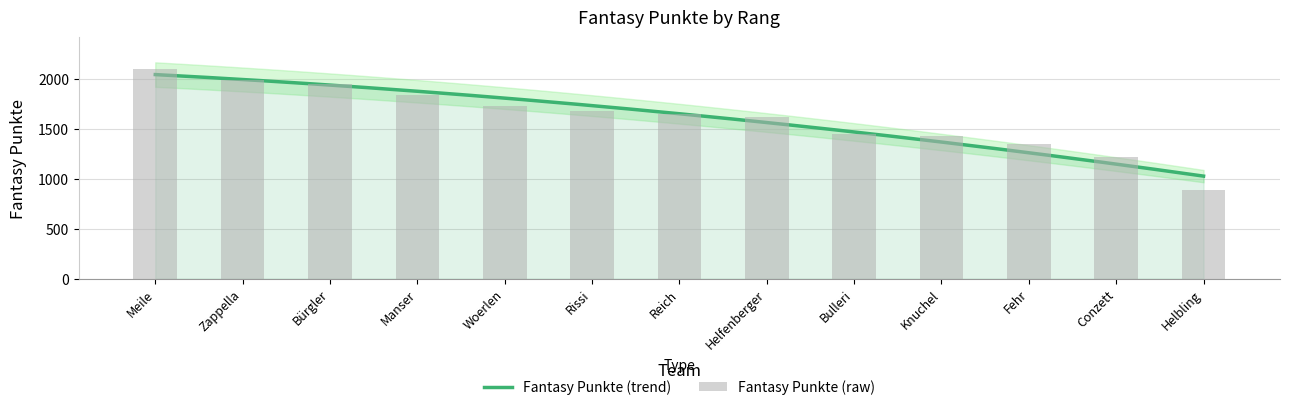

What is the sum of the values at Fehr and Helbling?

2230